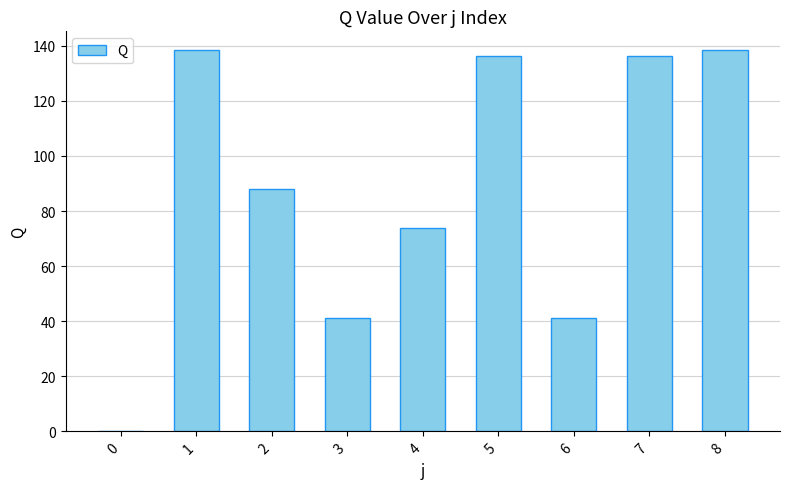

True or false: the data shows -67.7 at 0.

False